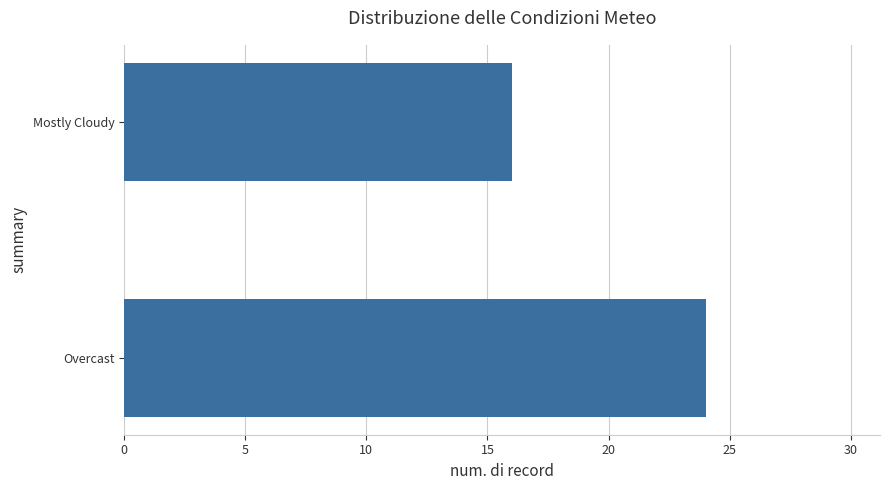

What is the change in value from Overcast to Mostly Cloudy?

-8